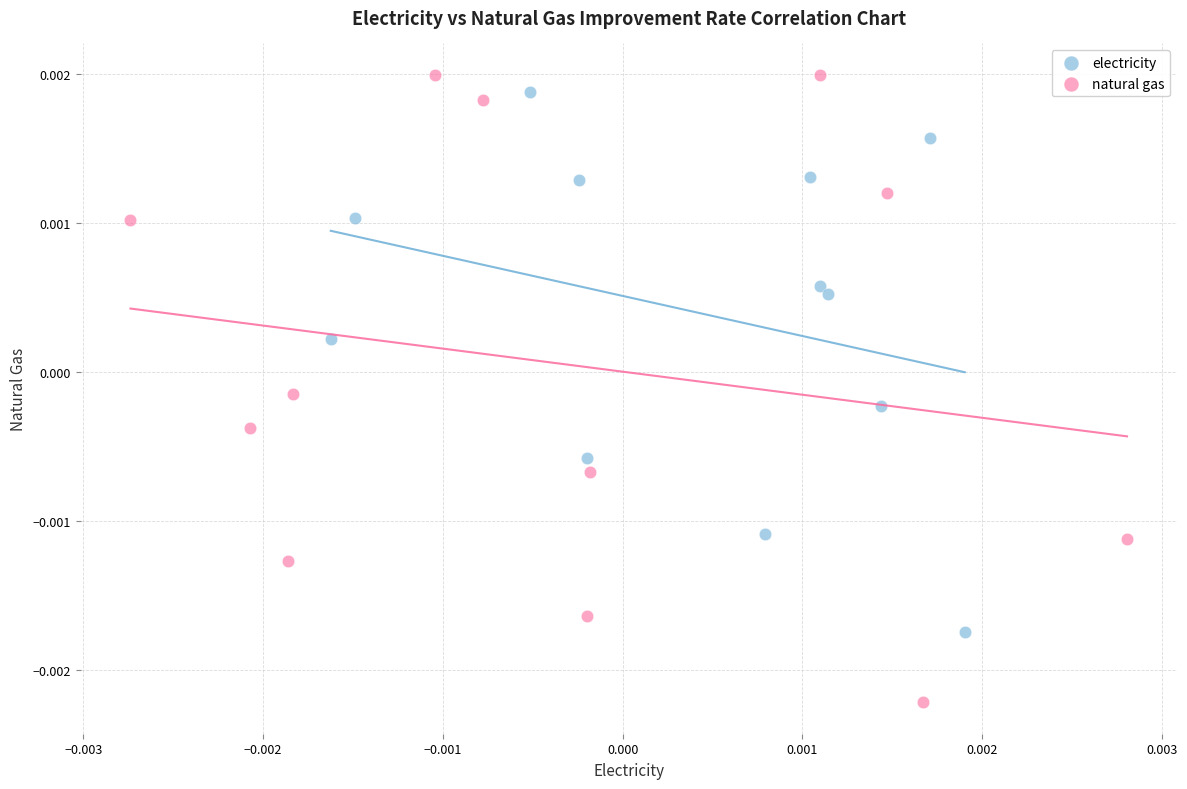

Which series has the largest Y range (max minus min)?

natural gas